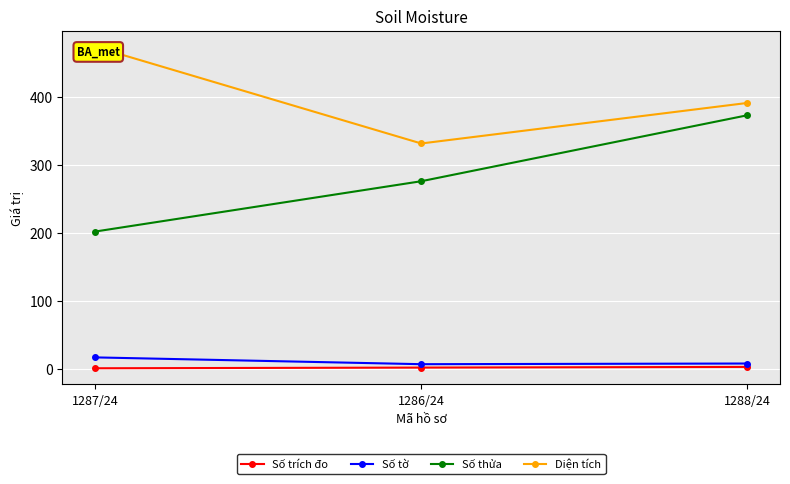

What are all the series names shown in the legend?

Số trích đo, Số tờ, Số thửa, Diện tích